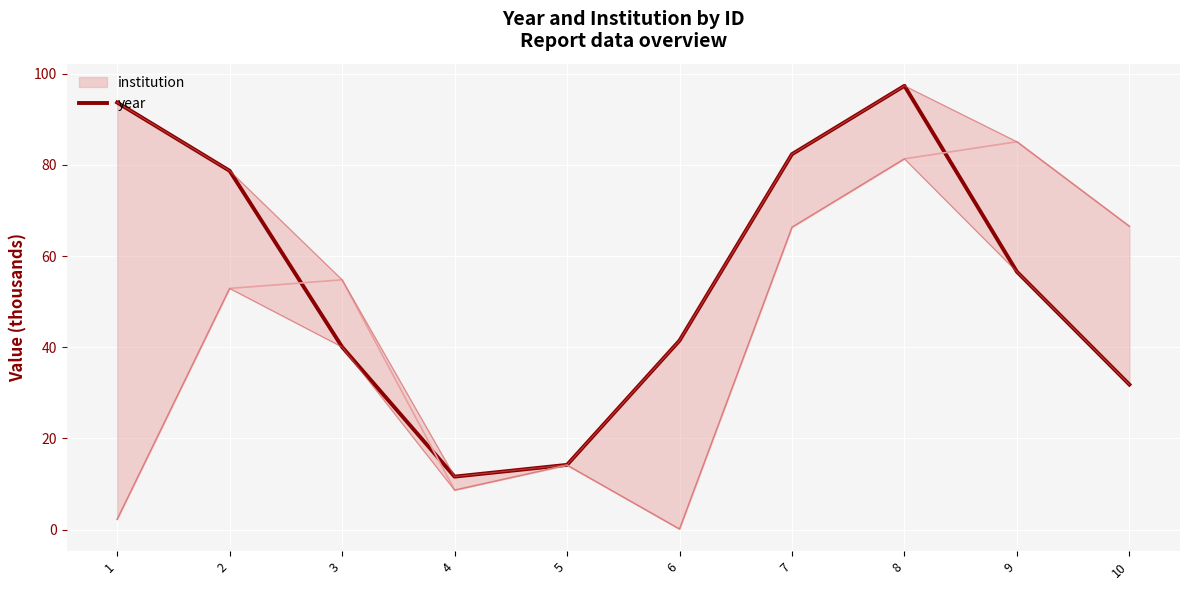

Where is the first local minimum?

4